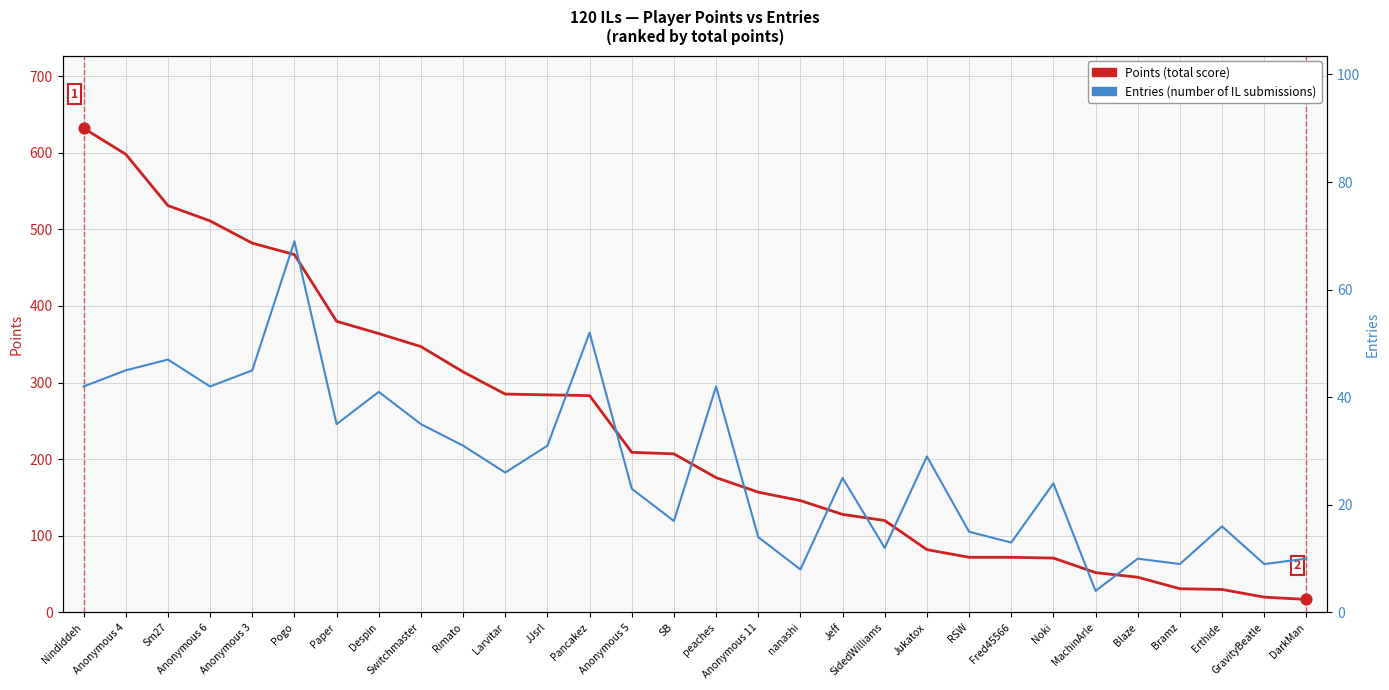

What are all the series names shown in the legend?

Points, Entries